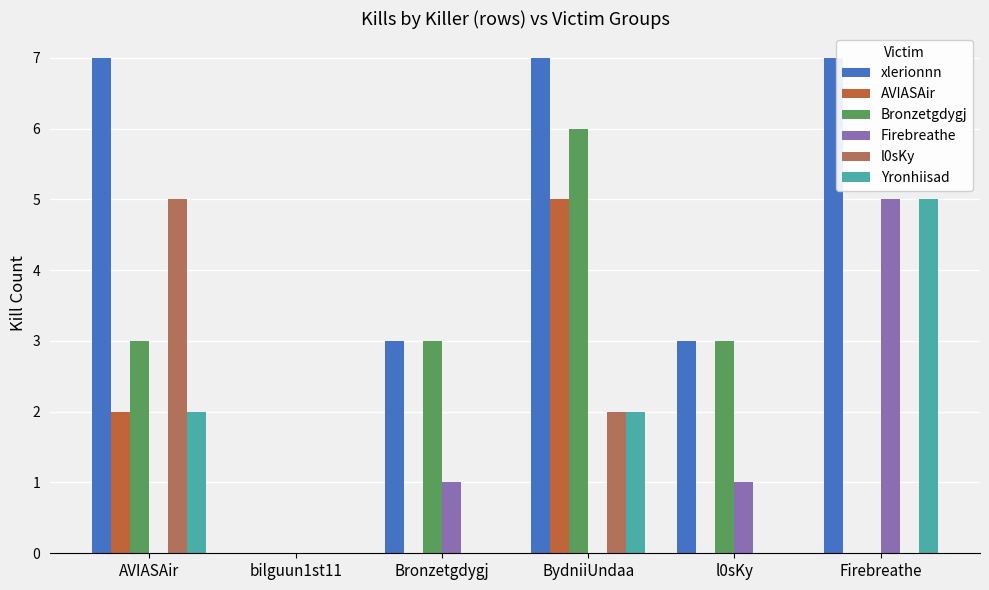

Count the number of categories in the chart.

6